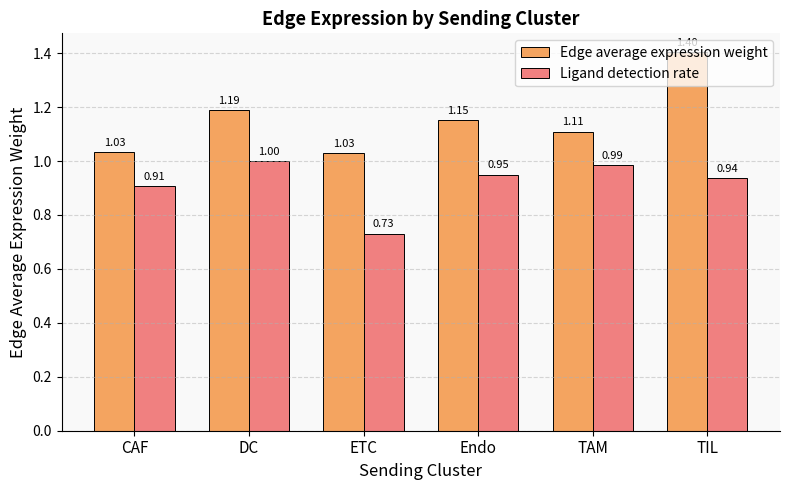

At which category is the sum across all series the highest?

TIL